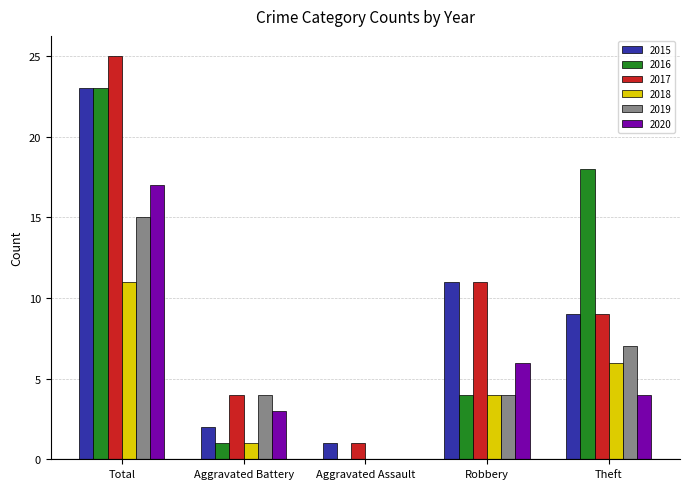

Are the bars horizontal?

No